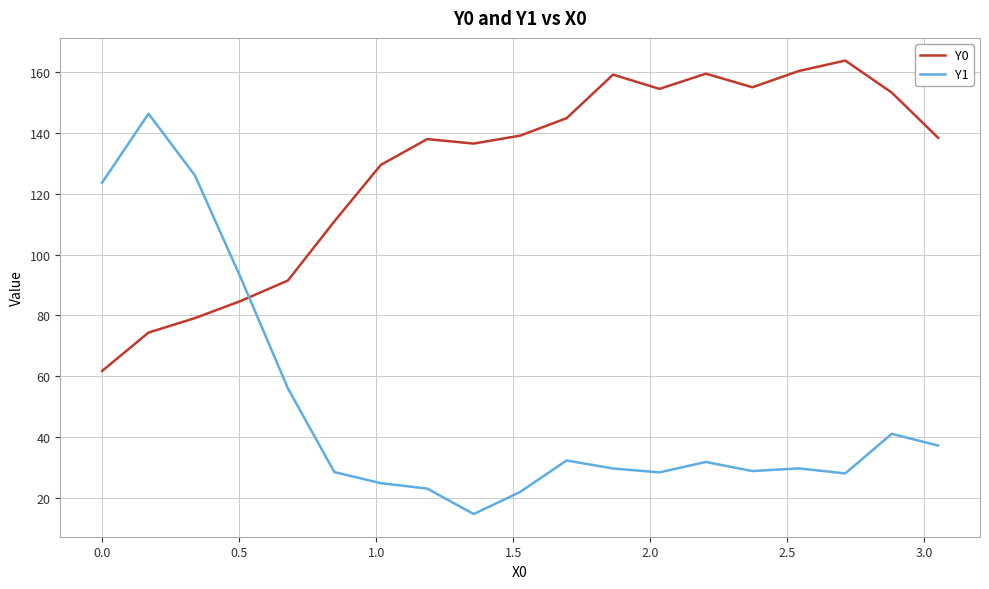

Rank the series by their maximum value, from highest to lowest.

Y0, Y1